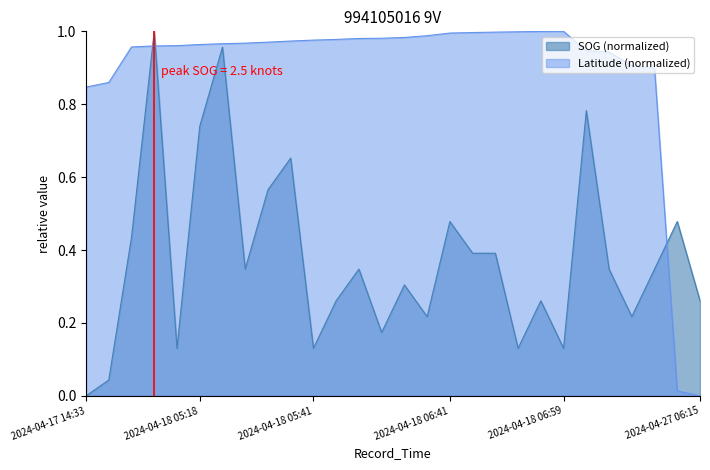

Rank the series at 2024-04-18 05:53 from highest to lowest value.

Latitude, SOG